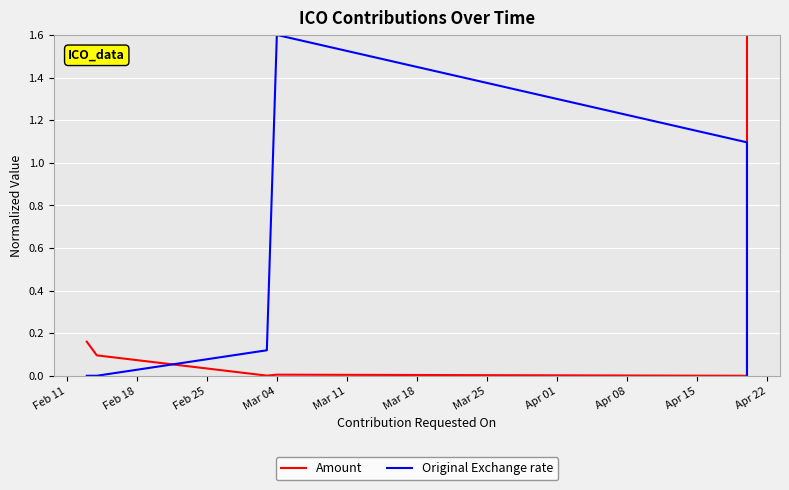

Is this an area chart (filled region under the line)?

No